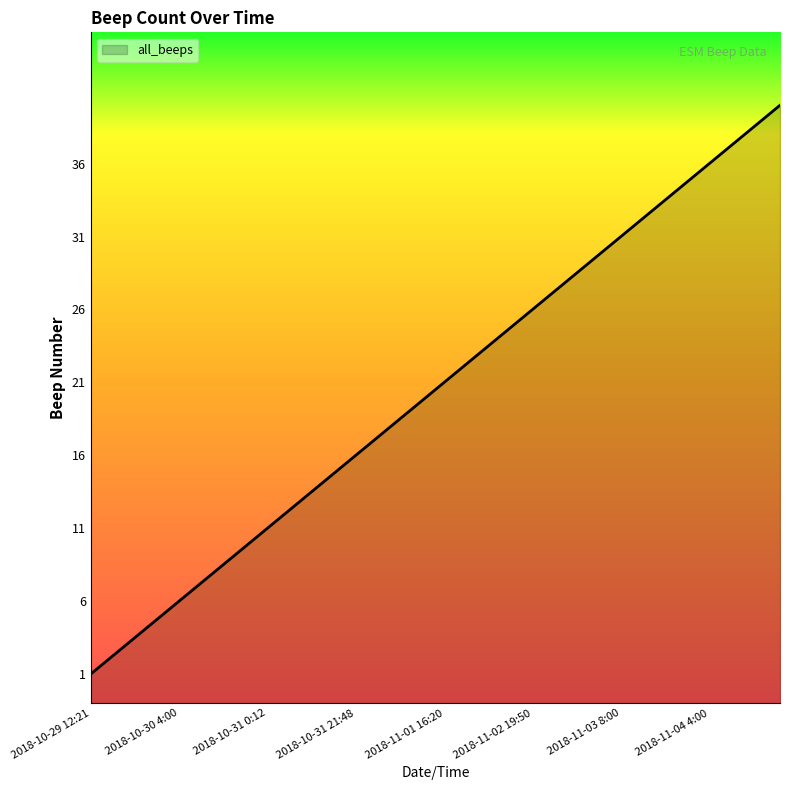

What is the maximum value shown in the chart?

40